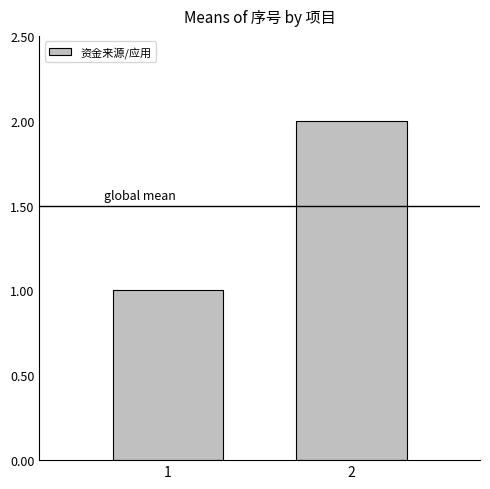

Between 1 and 2, which is larger?

2